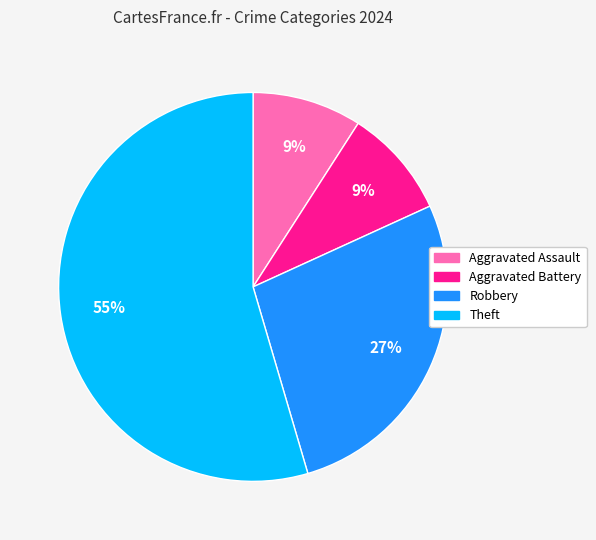

Do Aggravated Battery and Aggravated Assault together represent more than half of the pie?

No